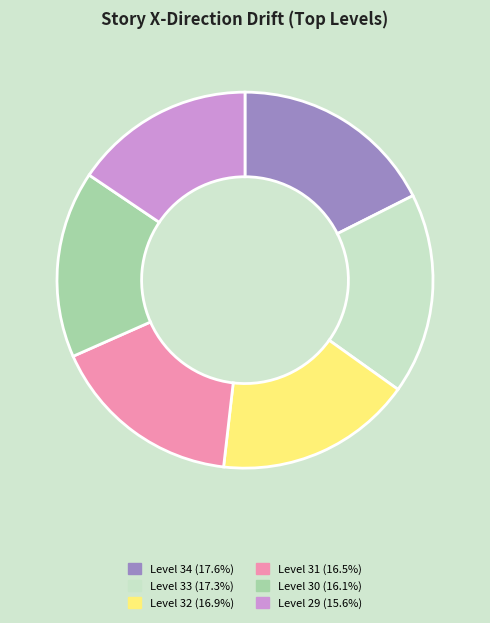

Do Level 29 (15.6%) and Level 33 (17.3%) together represent more than half of the pie?

No